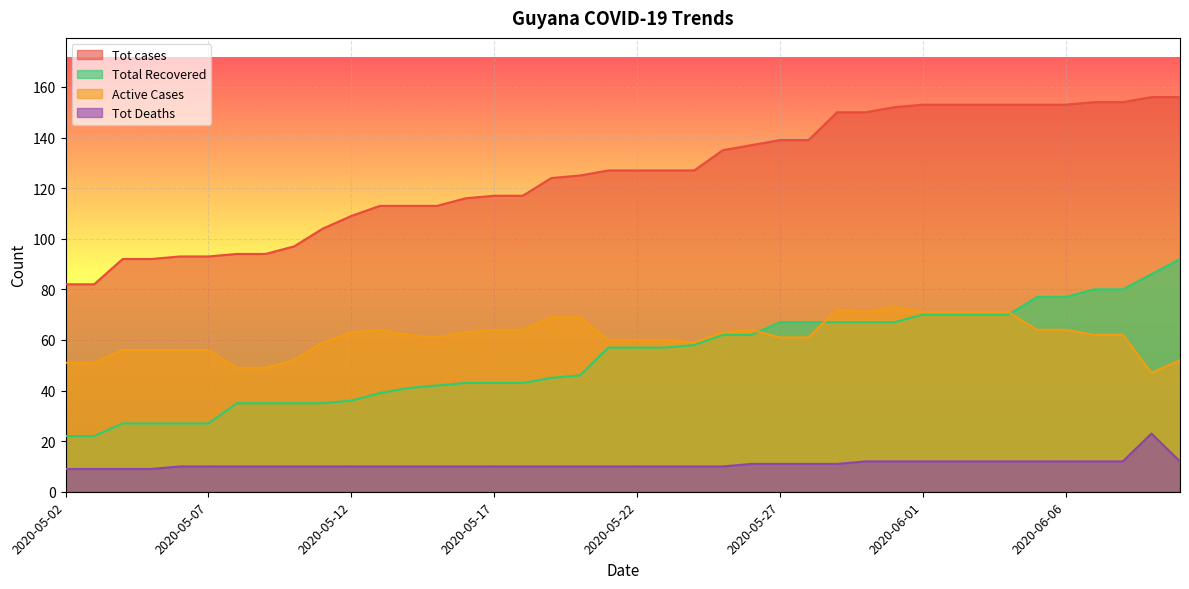

The Total Recovered series shows 65 at 2020-05-14. True or false?

False